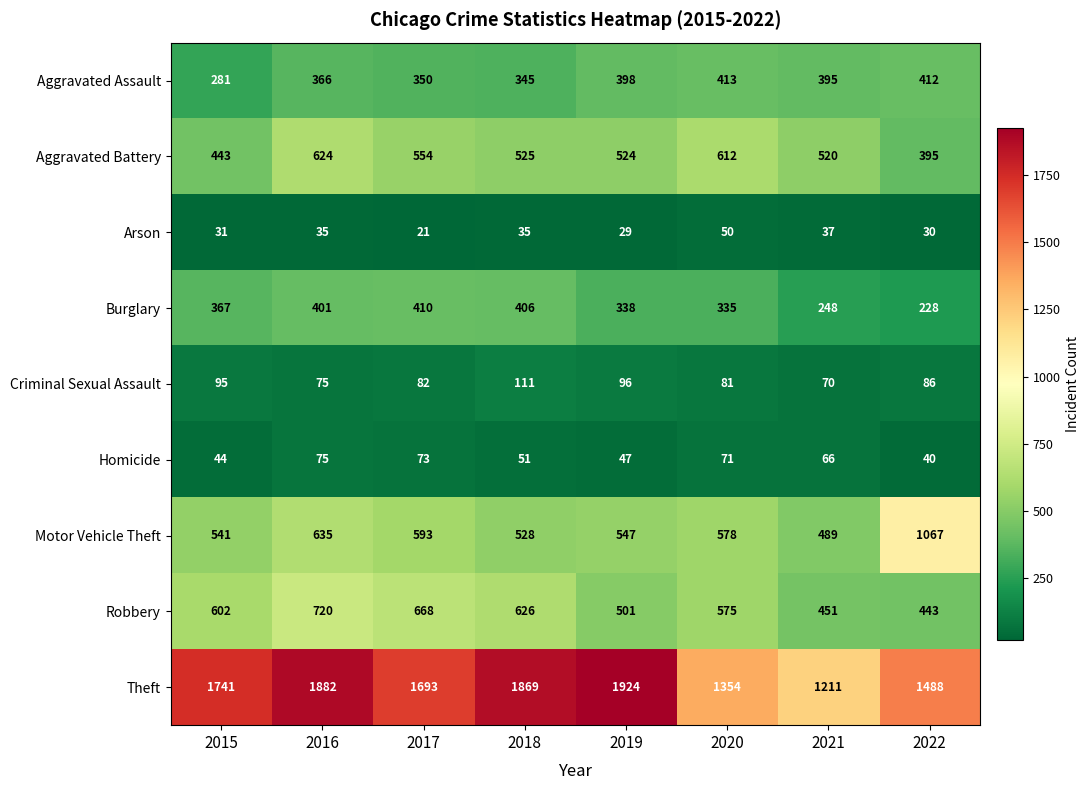

Count the number of data series in this chart.

9